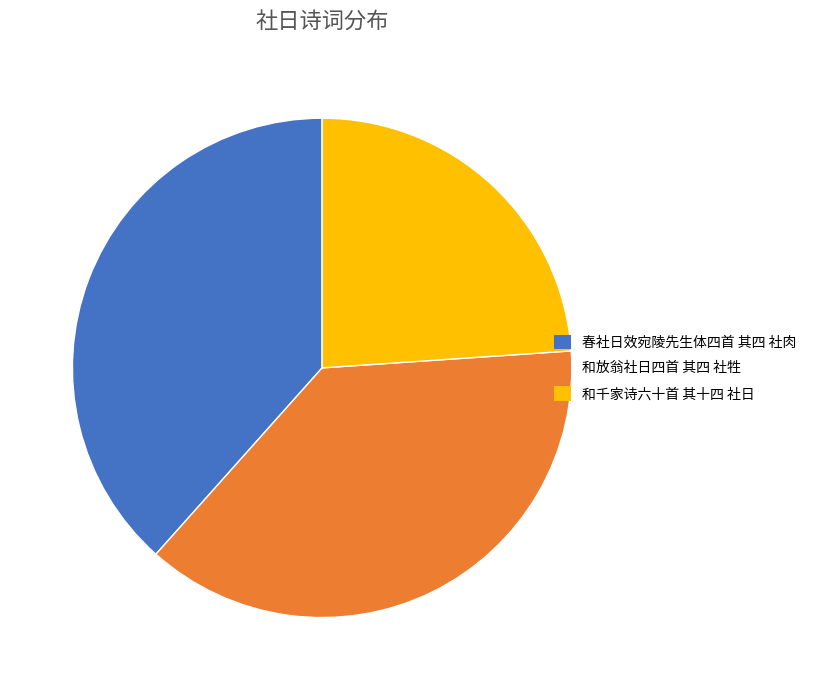

How many segments does this pie chart have?

3